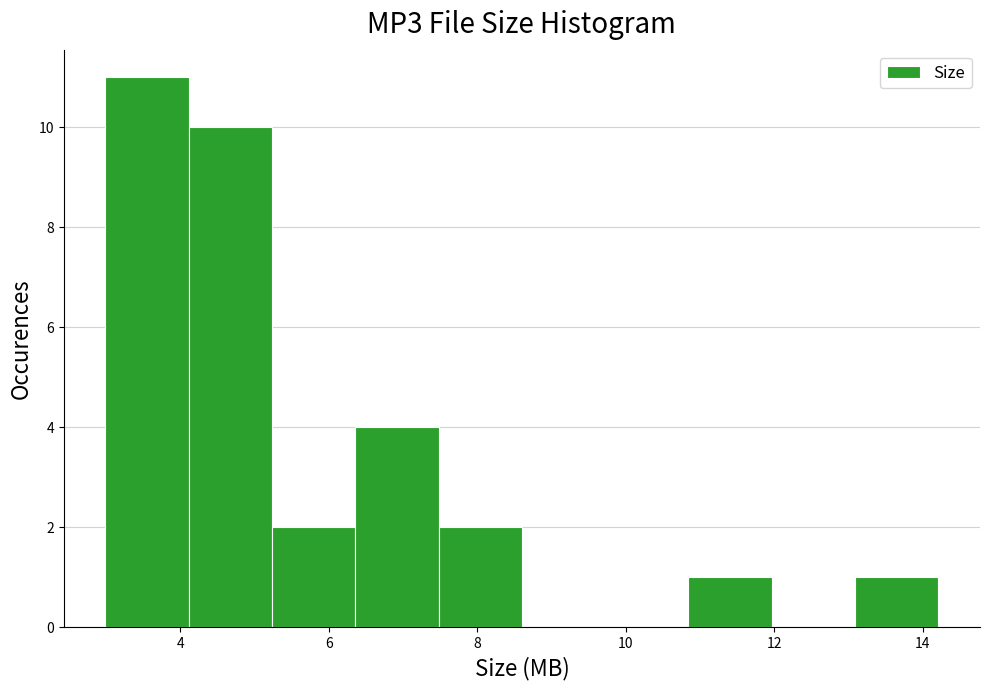

Which range on the x-axis has the tallest bar?

3.0 to 4.2